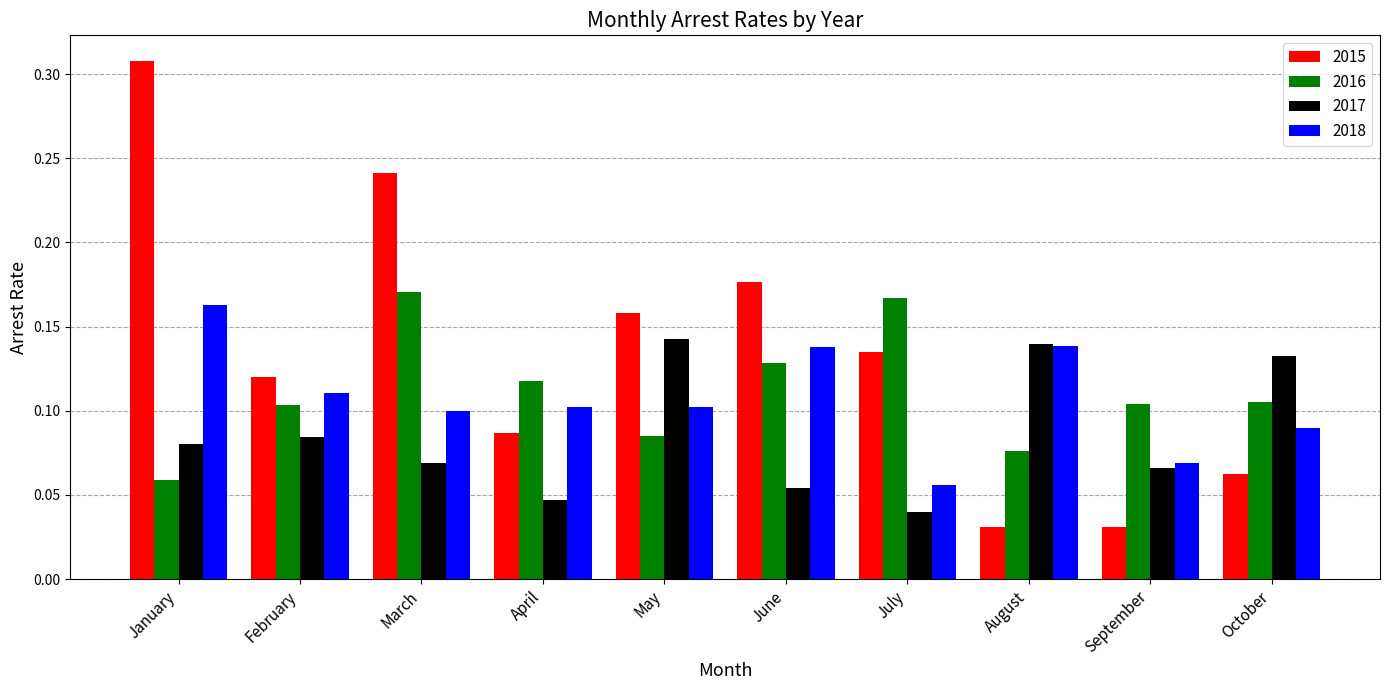

How many groups of bars are there?

10